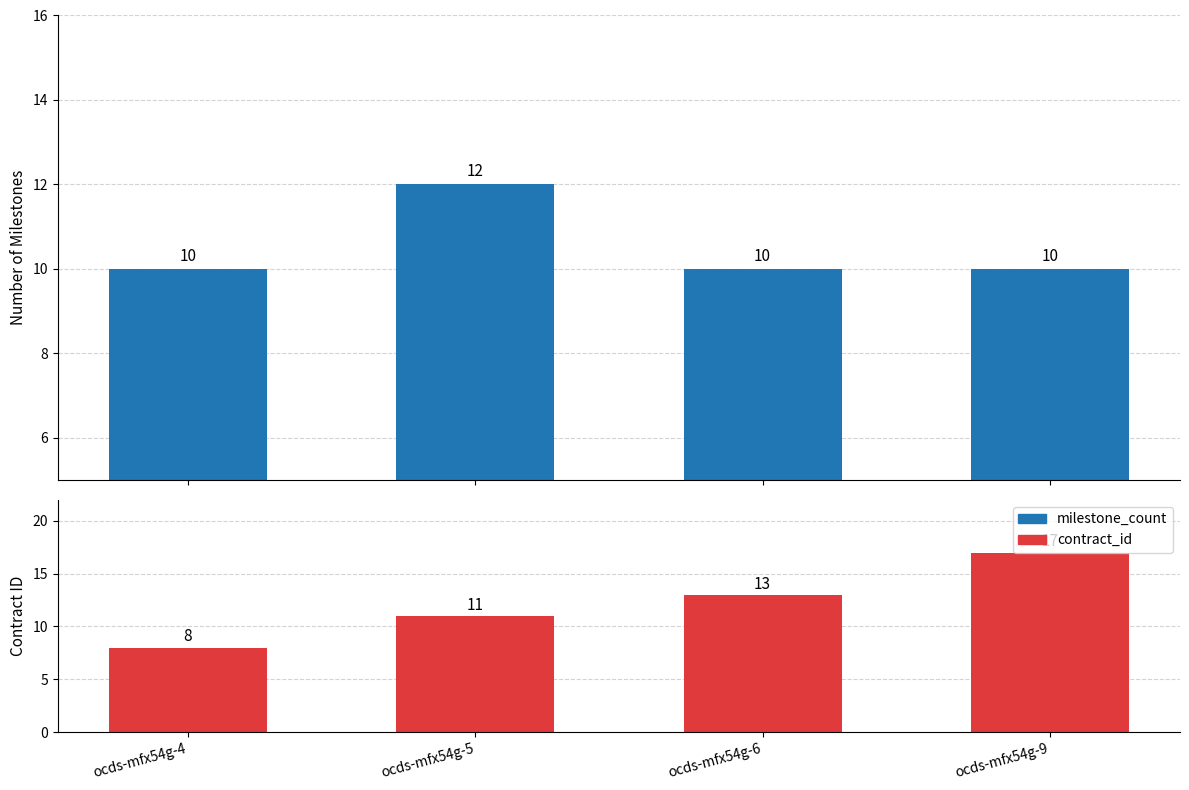

At which category is the sum across all series the highest?

ocds-mfx54g-9